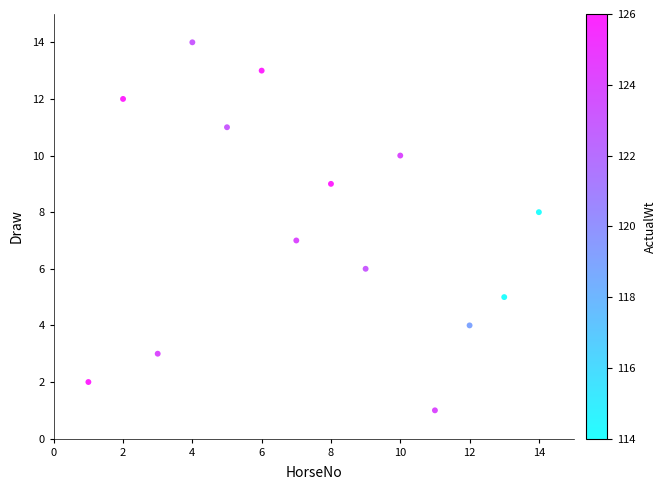

What is the range of X values (max minus min)?

13